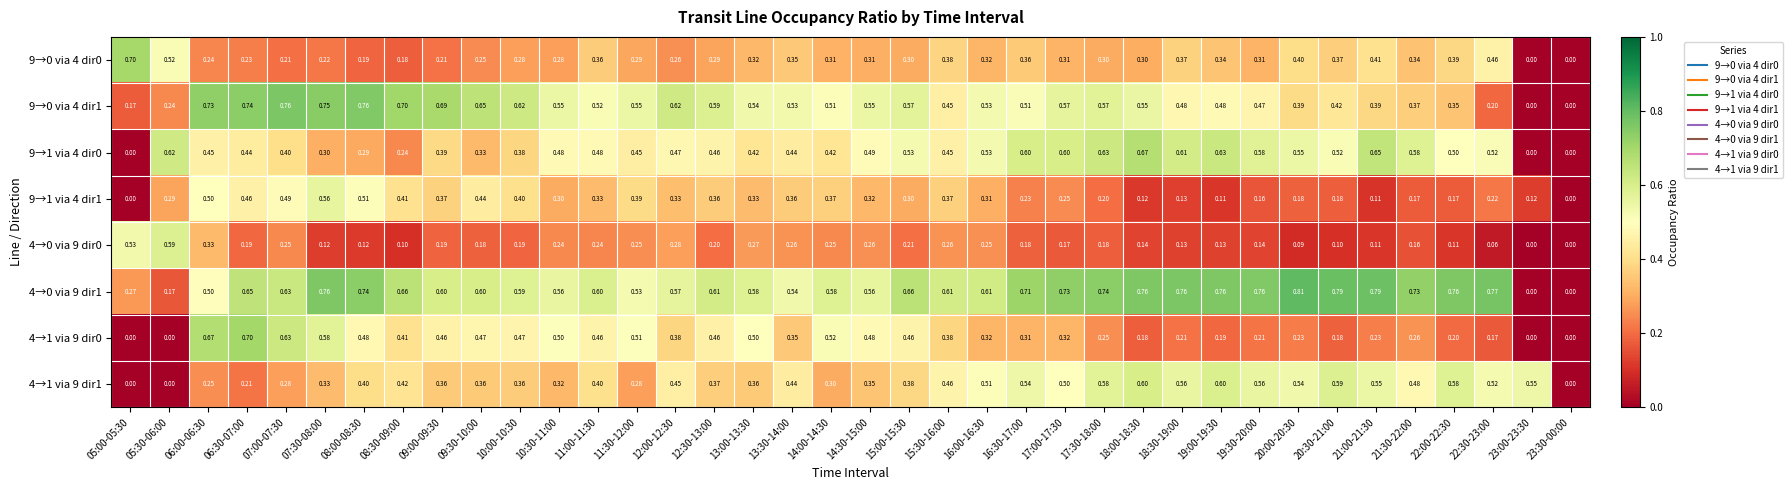

How many data points in 9→0 via 4 dir1 are above 0?

36